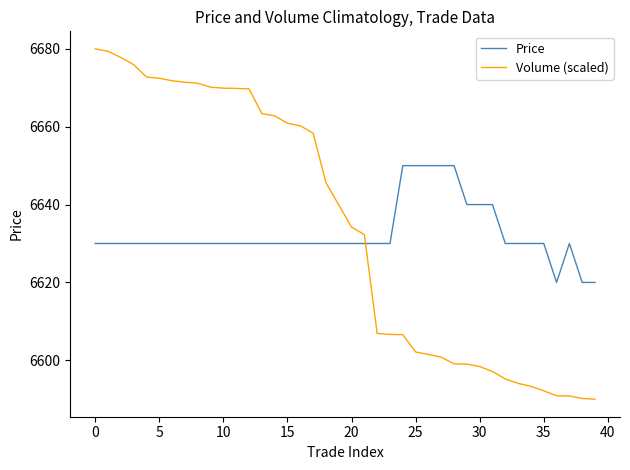

How many intersections are there between Volume (scaled) and Price?

1